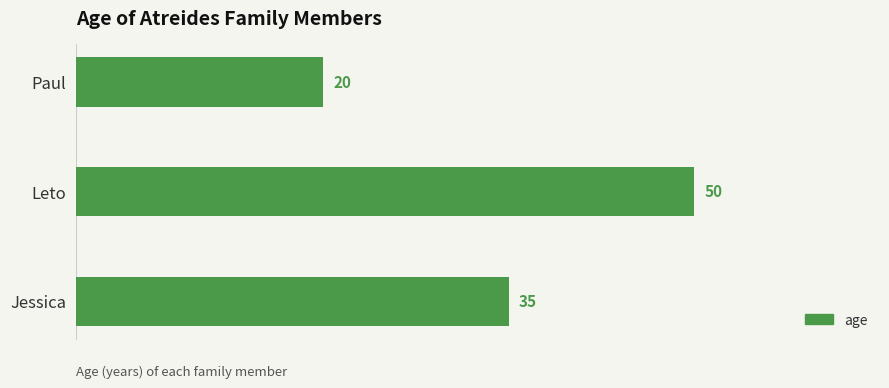

Which label corresponds to the largest value in the chart?

Leto